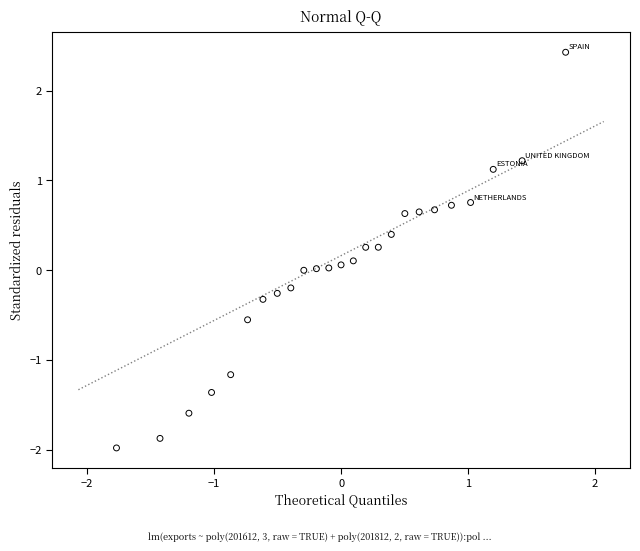

What is the range of X values (max minus min)?

3.5